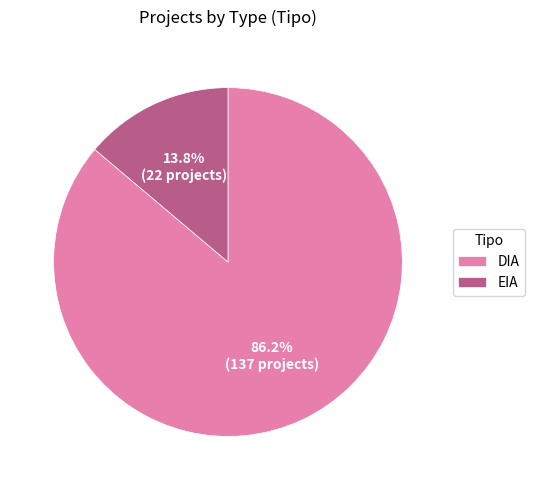

To the nearest percent, what percentage of the pie is DIA?

86%